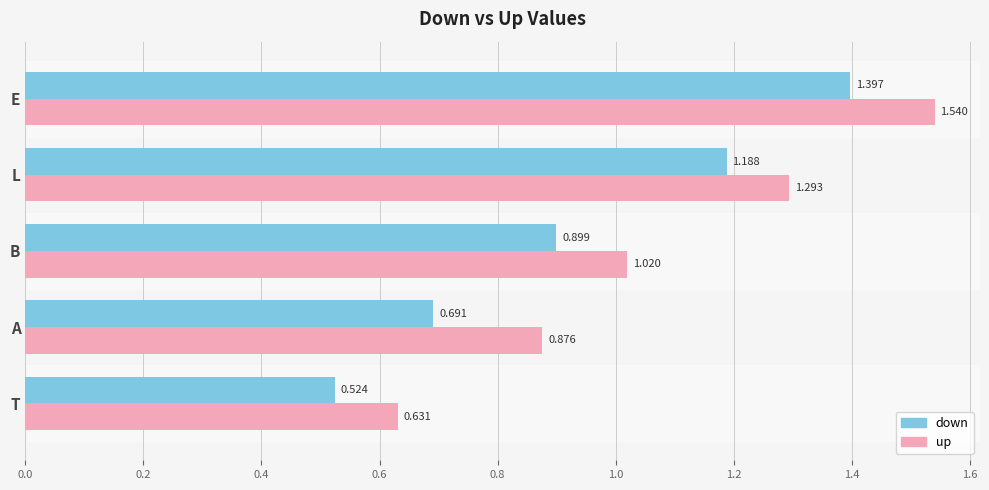

At which label is down closest to 0?

T